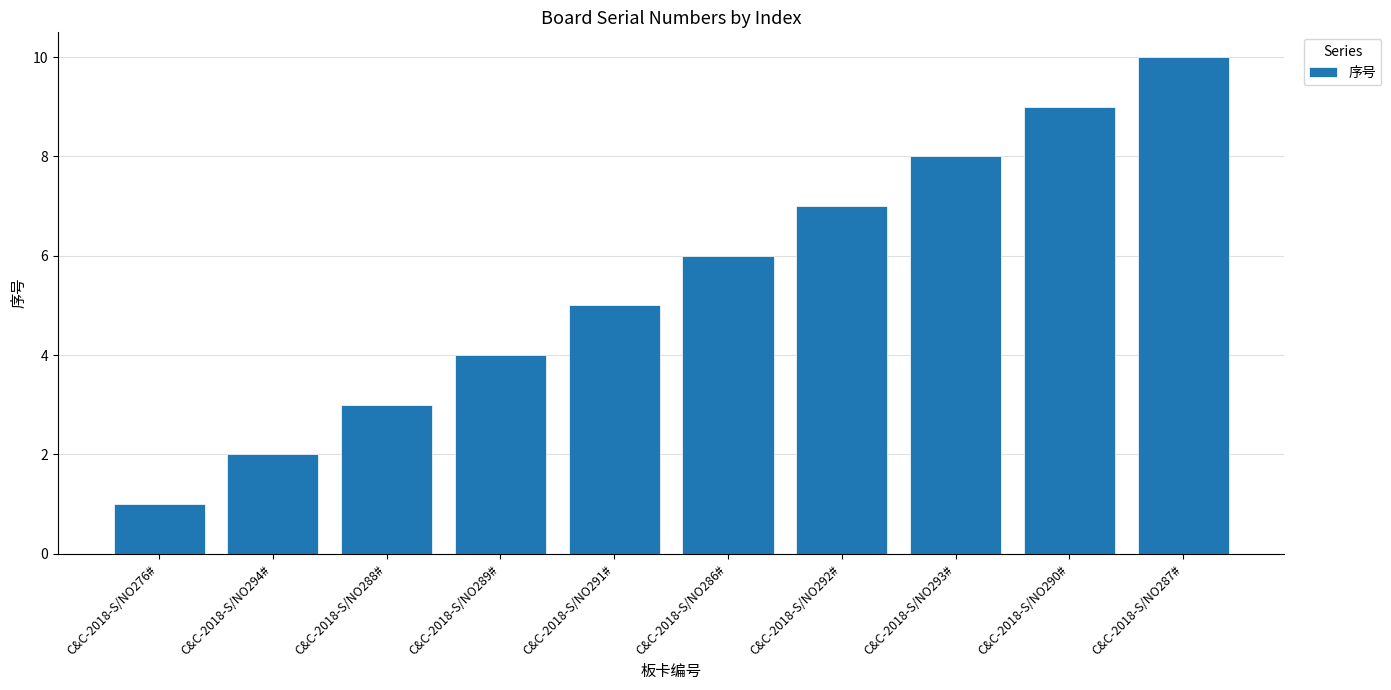

How many data points are less than 6?

5